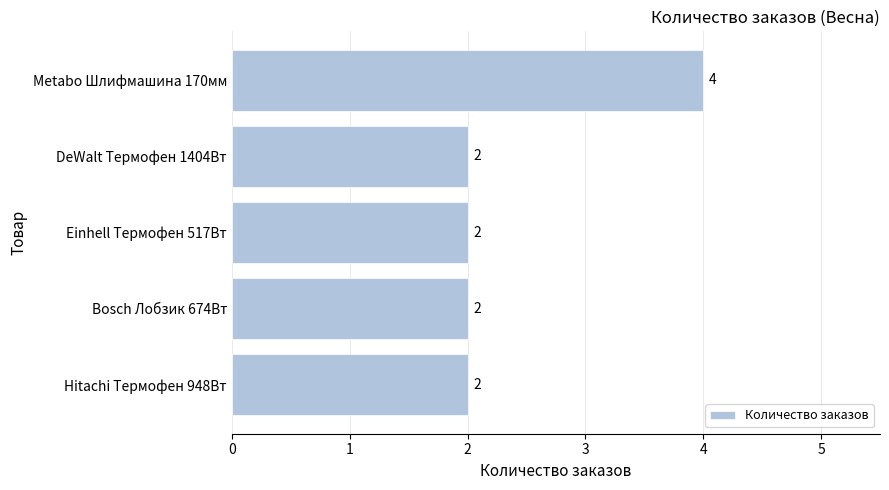

What value does the data have at Metabo Шлифмашина 170мм?

4